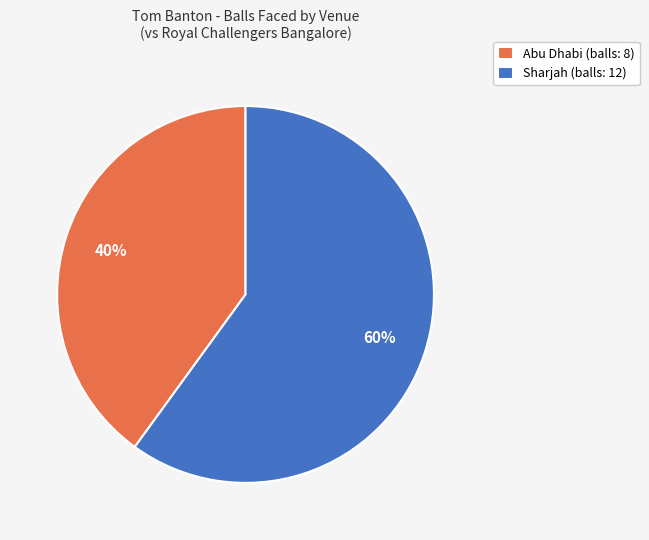

True or false: Abu Dhabi (balls: 8) accounts for 40% of the total.

True